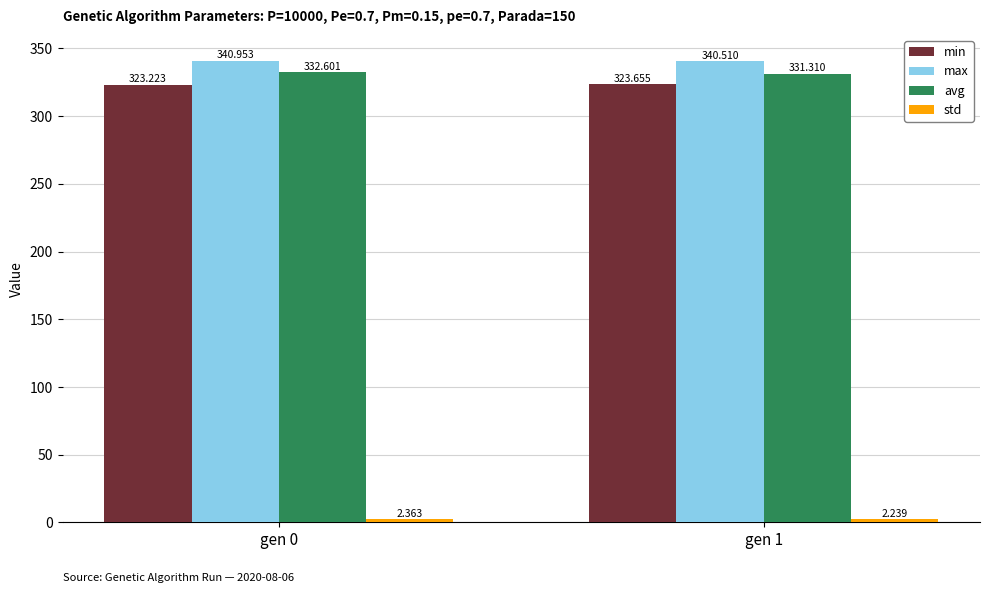

Is it true that min equals 150.0 at gen 0?

False